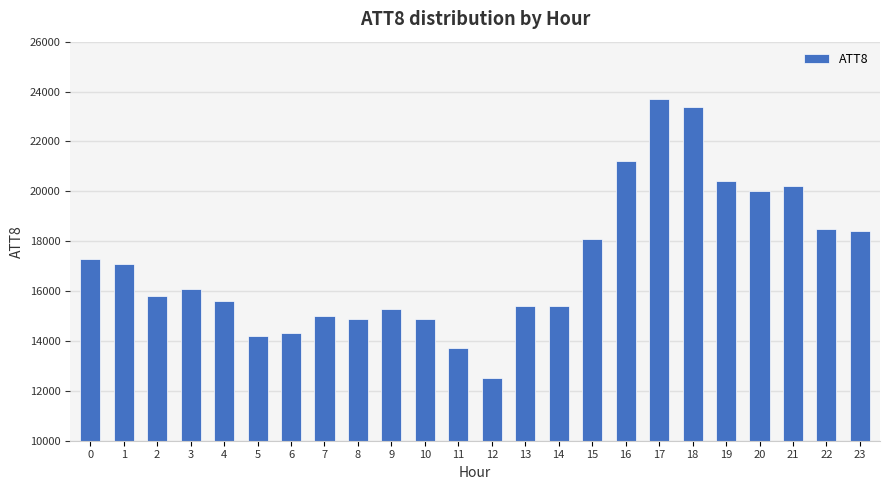

True or false: the data shows 5068 at 11.

False